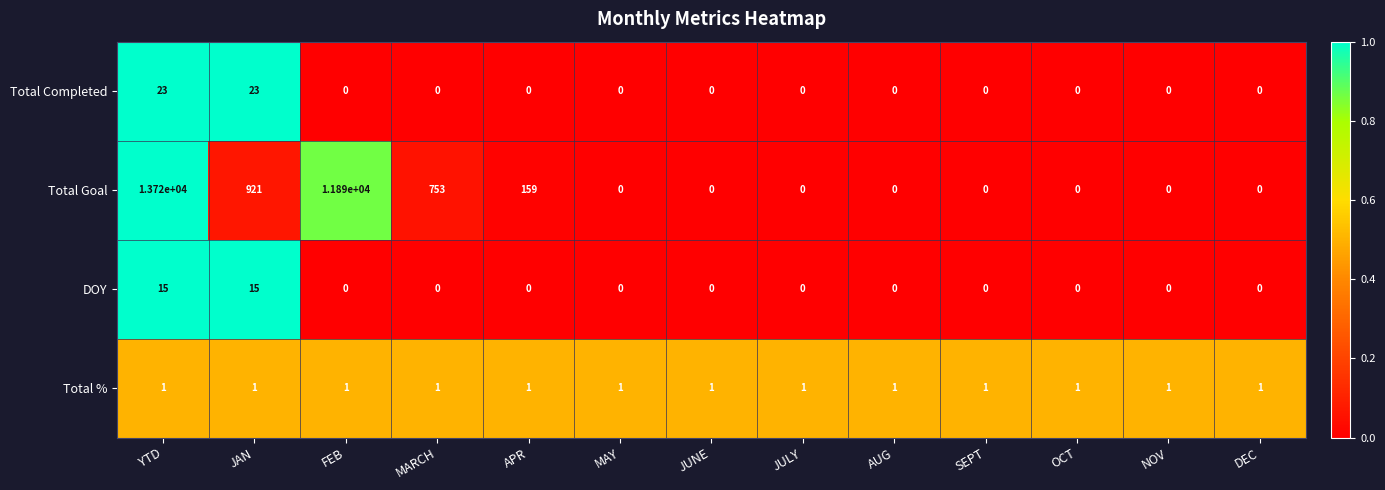

List the series in order of their peak value, lowest first.

Total %, DOY, Total Completed, Total Goal